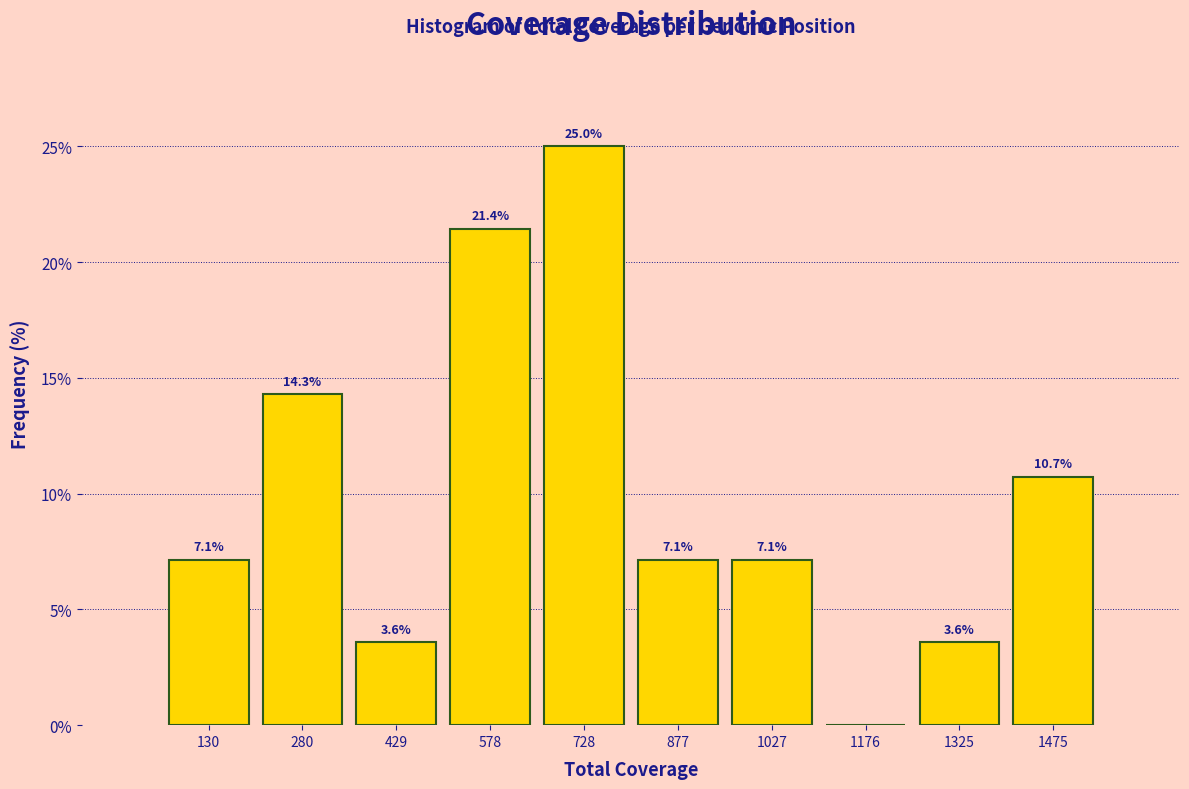

Which range on the x-axis has the tallest bar?

660 to 800